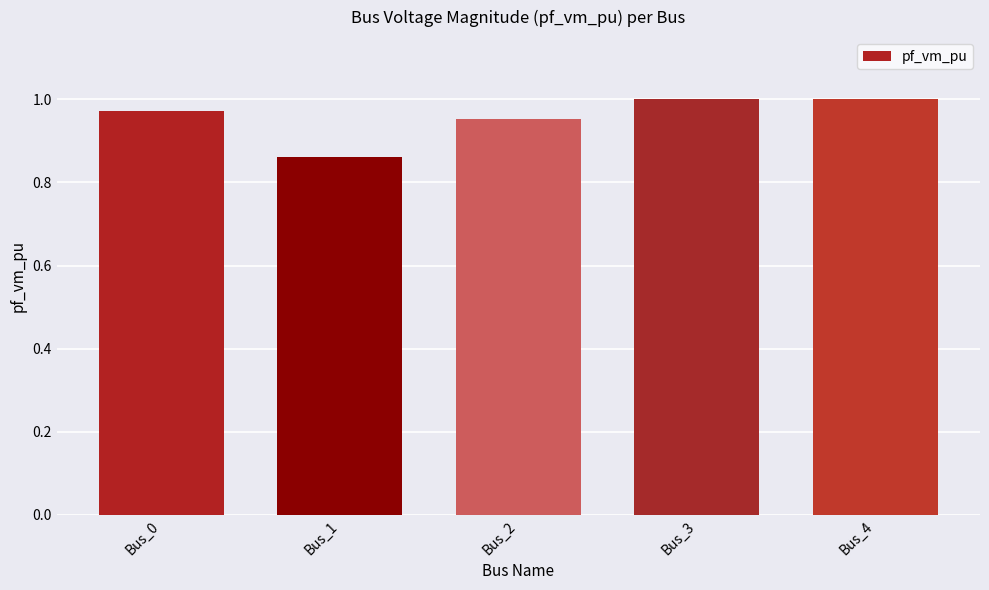

Which category has the lowest value across all series?

Bus_1